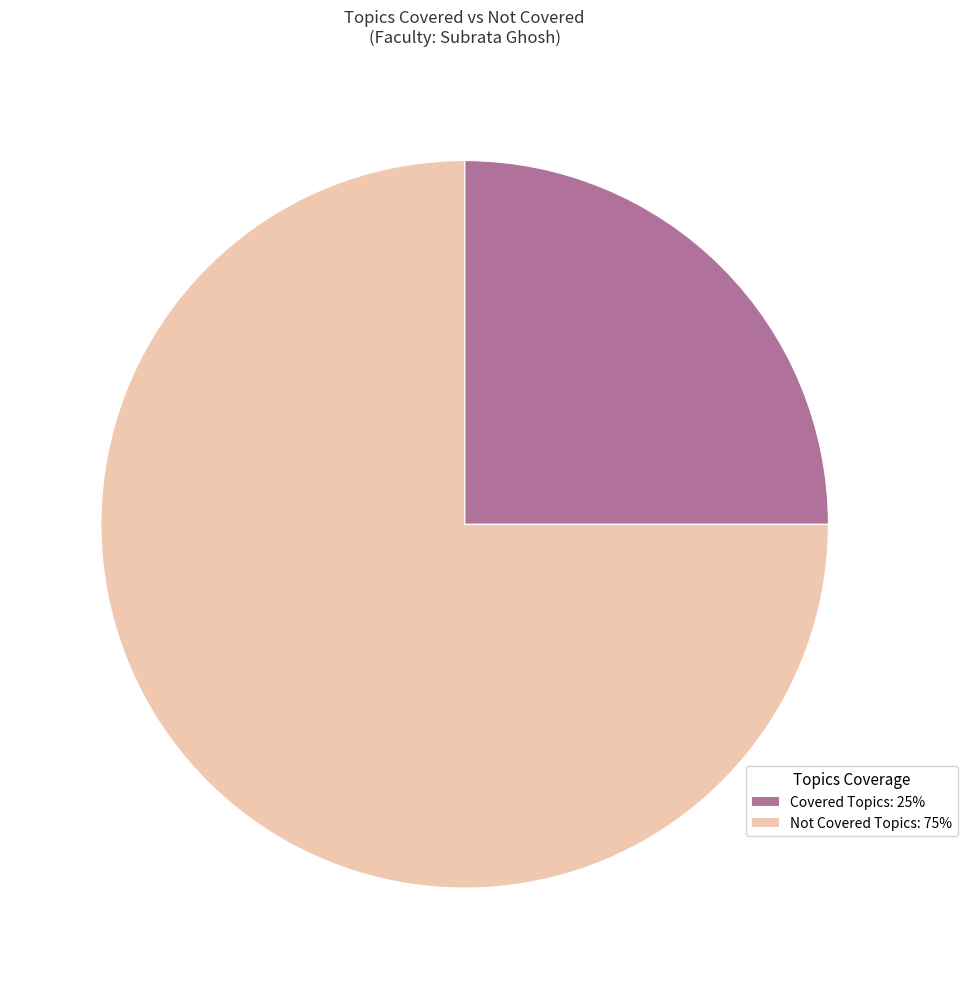

Count the number of slices in the pie.

2